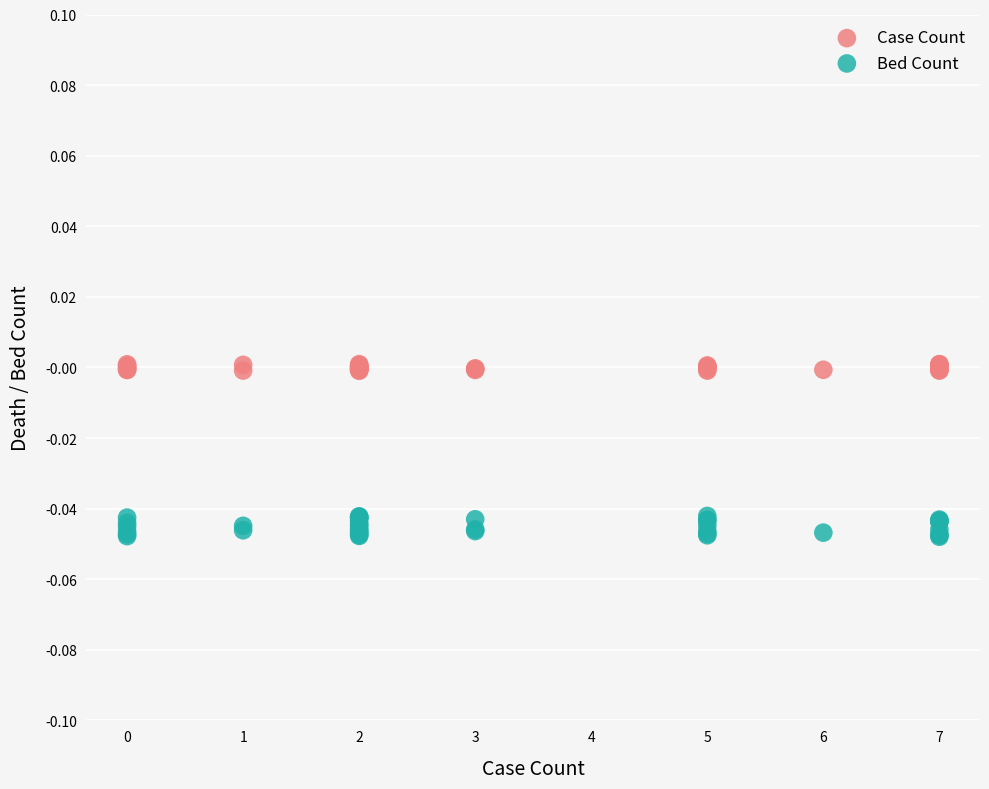

Which series contains the highest Y value?

Case Count